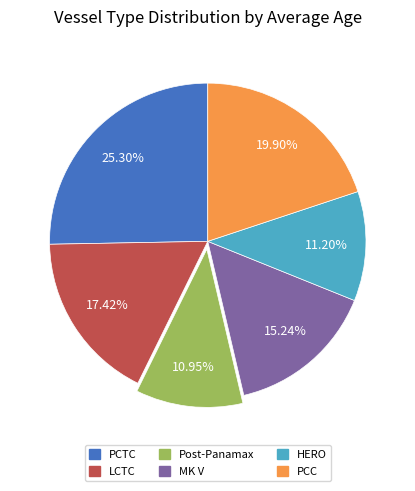

Does MK V represent more than half of the total?

No